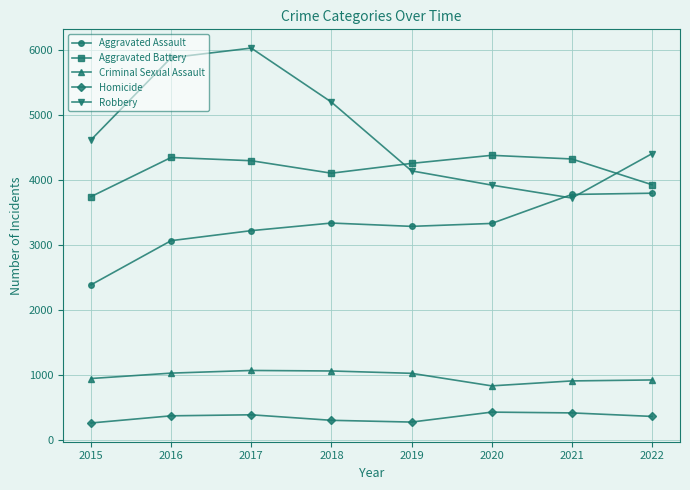

Is it true that Aggravated Assault equals 3287 at 2019?

True